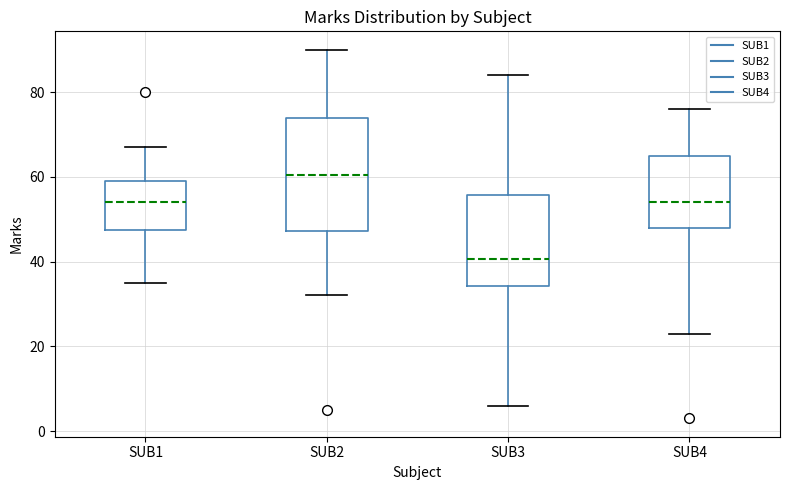

Which box is the tallest, from its lower edge to its upper edge?

SUB2